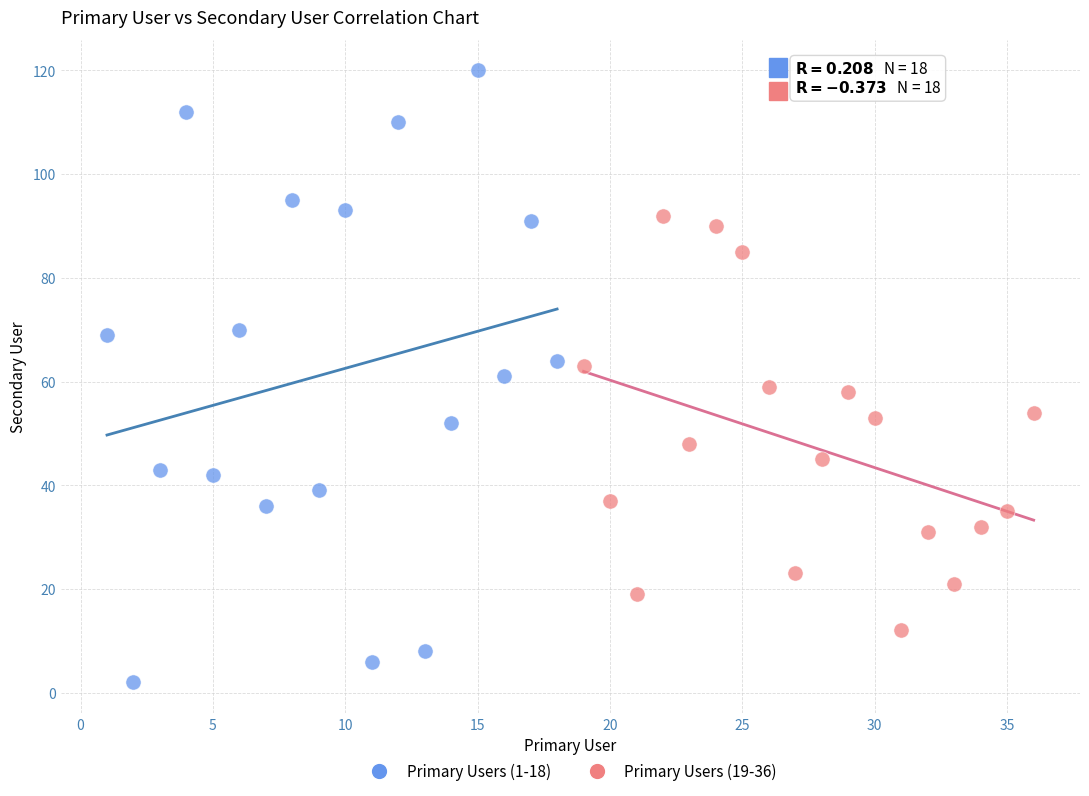

Which series contains the lowest Y value?

Primary Users (1-18)